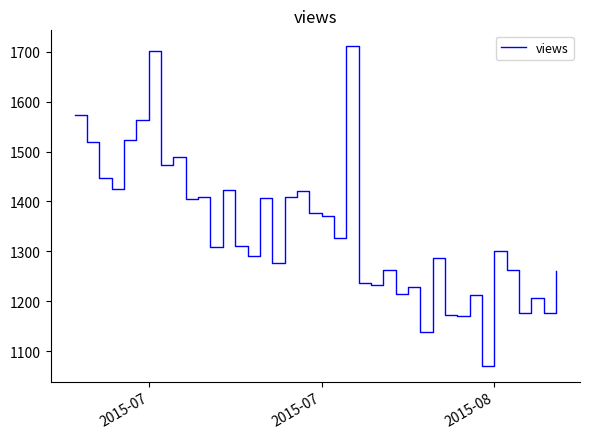

What is the difference between the maximum and minimum values?

640